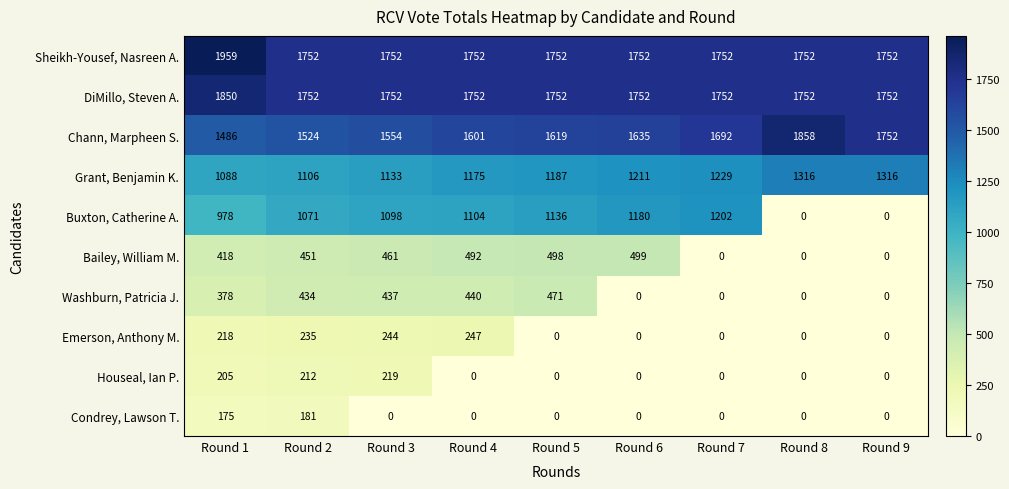

What is the average value of the Grant, Benjamin K. series?

1196